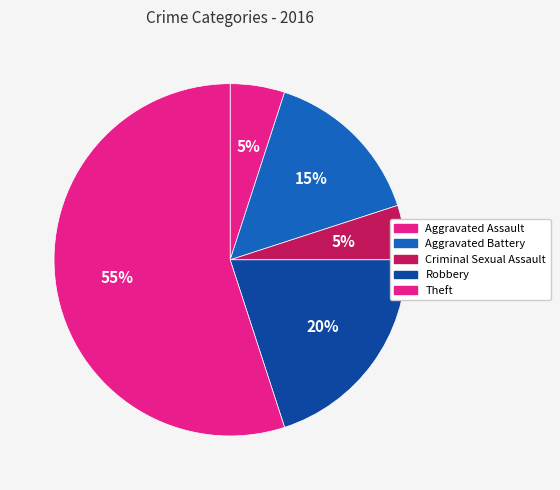

Approximately how many times larger is the value at Aggravated Assault compared to Theft?

0.1